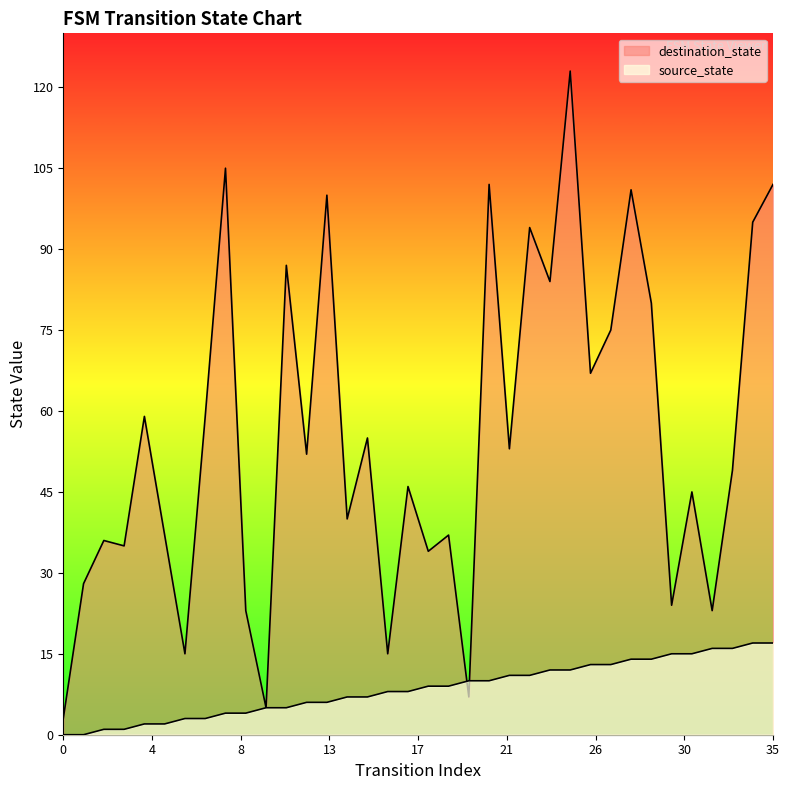

Where is the first local minimum for destination_state?

3